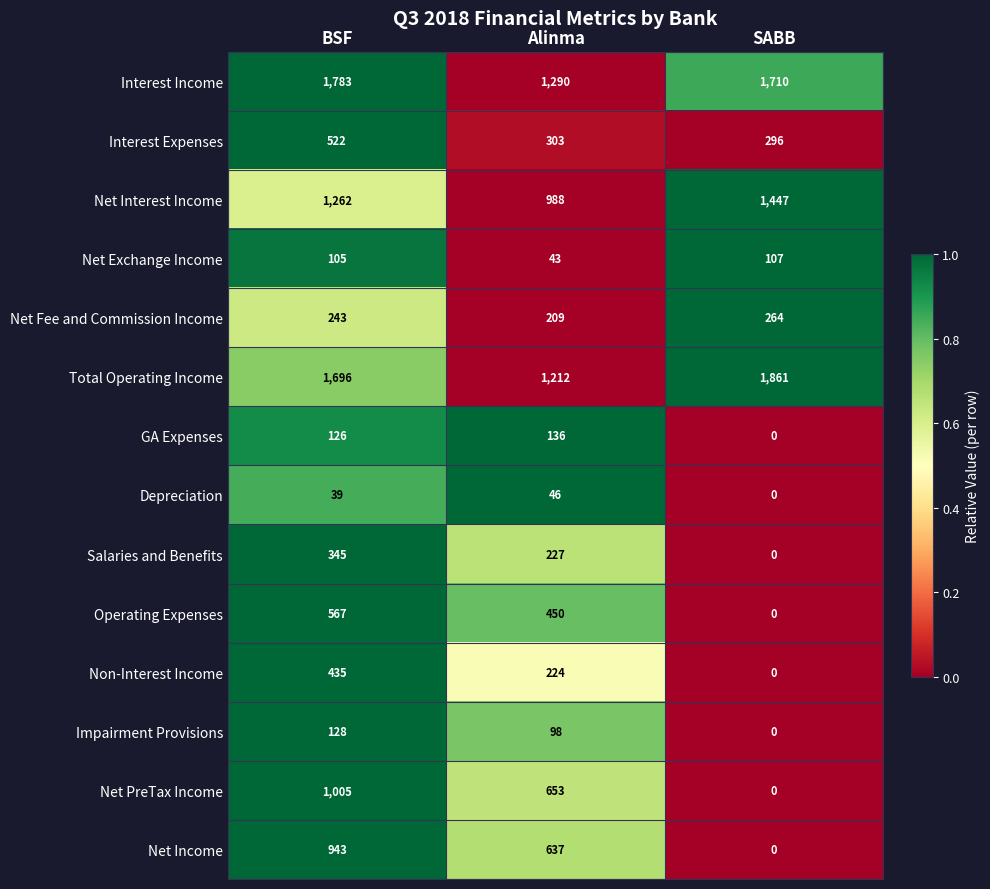

Which category has the highest value across all series?

SABB